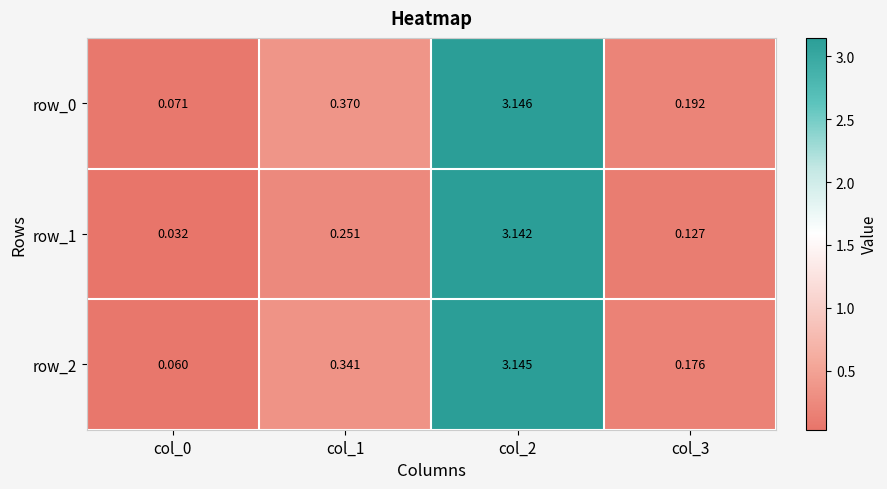

Which has a higher value, col_0 or col_2?

col_2